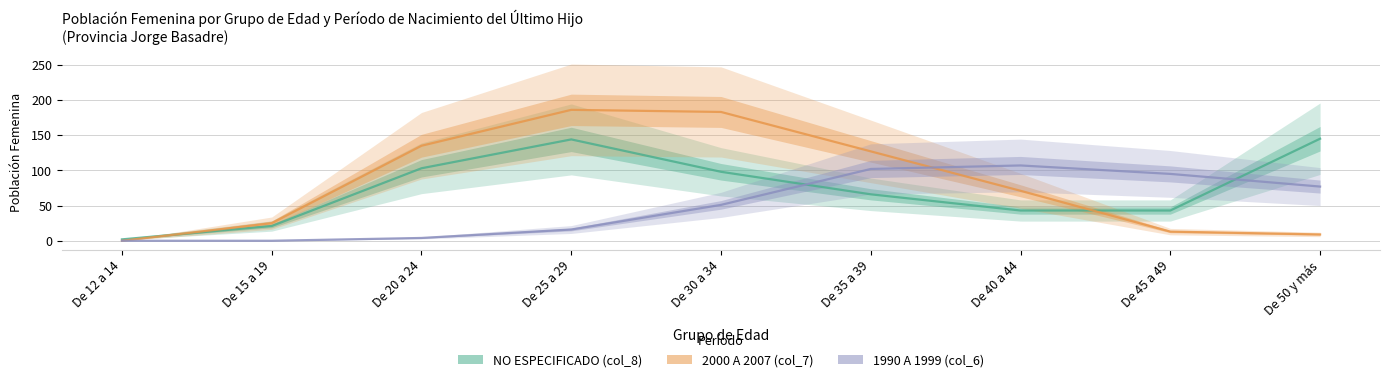

Reading right to left, transcribe all the data shown in this chart.

NO ESPECIFICADO (col_8): 145	43	43	66	98	144	103	21	2
2000 A 2007 (col_7): 9	13	71	127	183	186	135	25	0
1990 A 1999 (col_6): 77	95	107	102	51	16	4	0	0